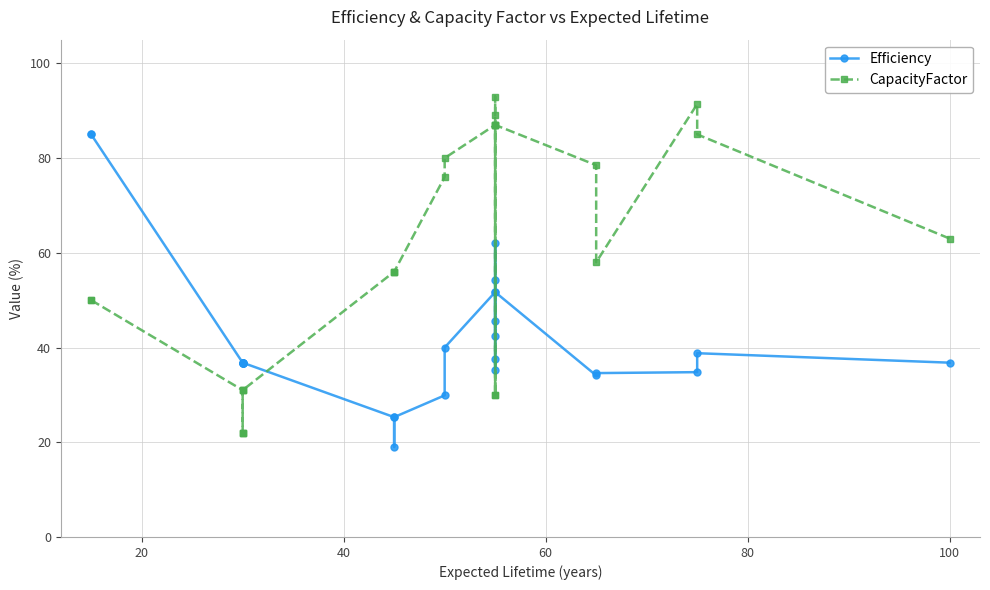

What is the label of the 26th point from the left?

100